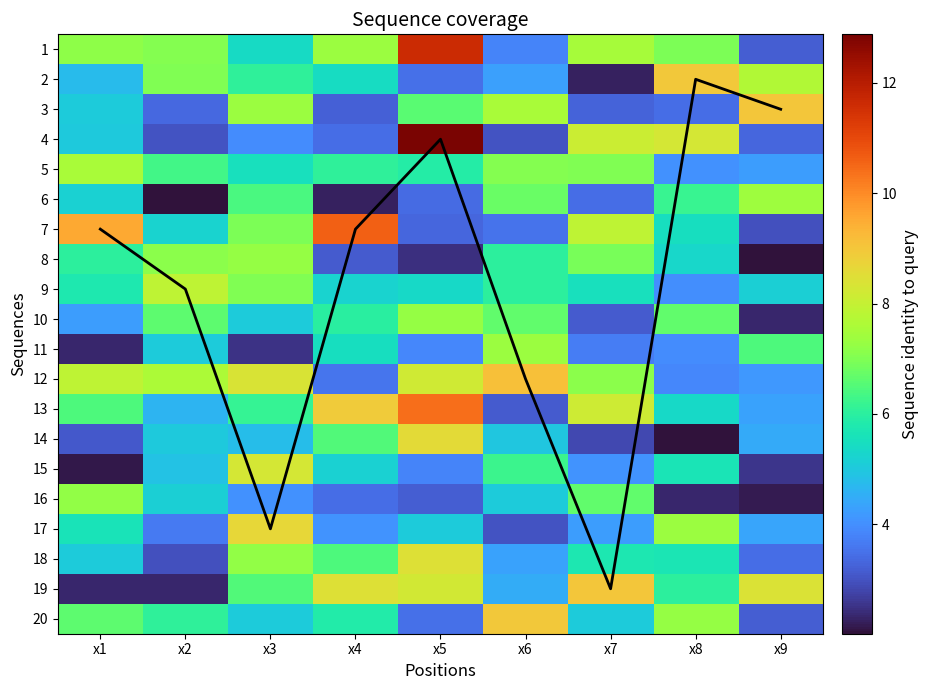

At which category is the sum across all series the highest?

x3